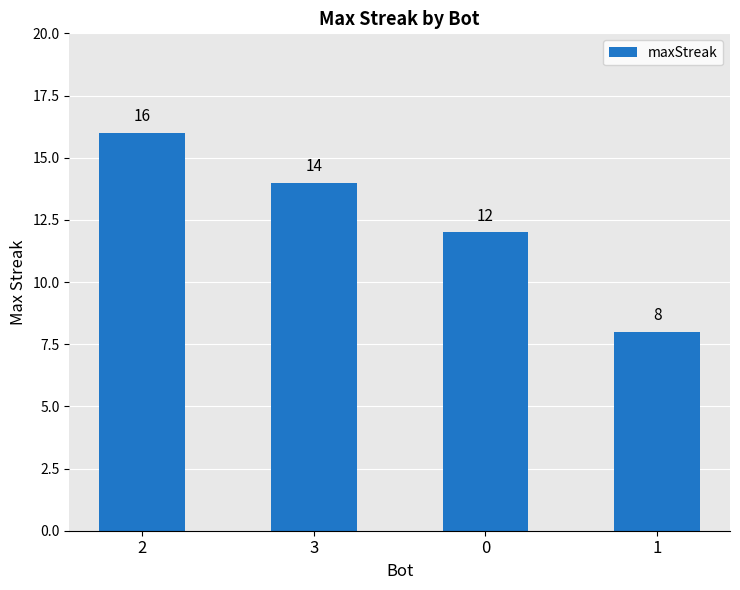

Is it true that the value at 0 is 7?

False